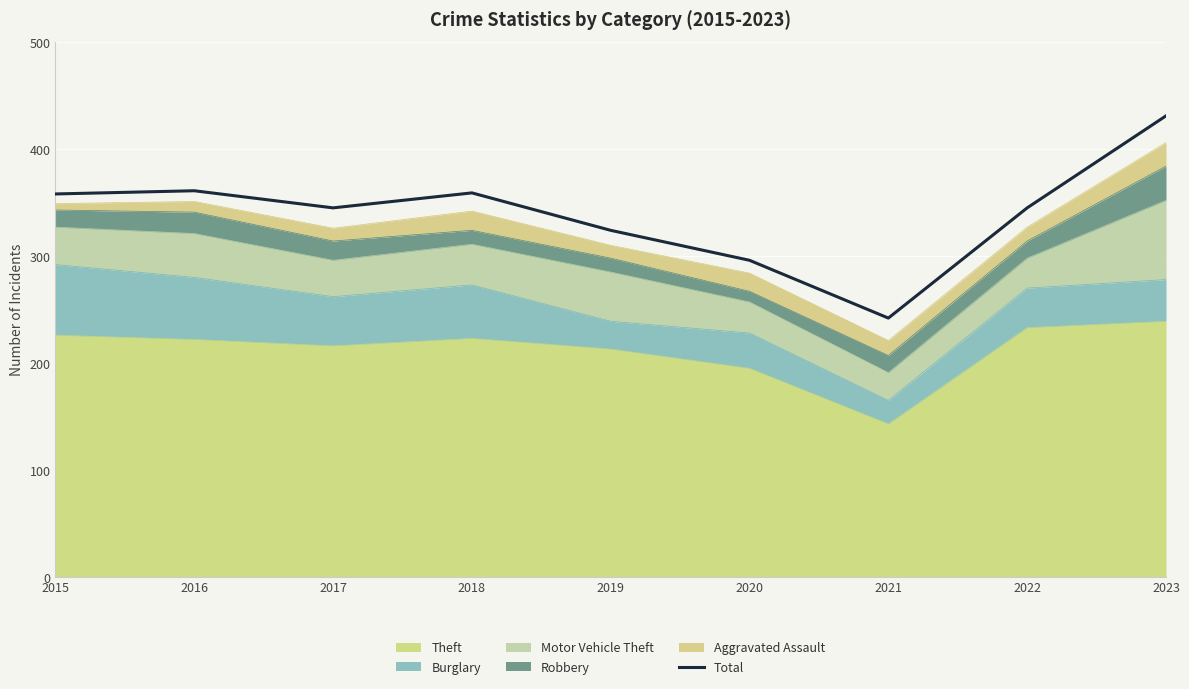

What is the difference between the maximum and minimum values?

189